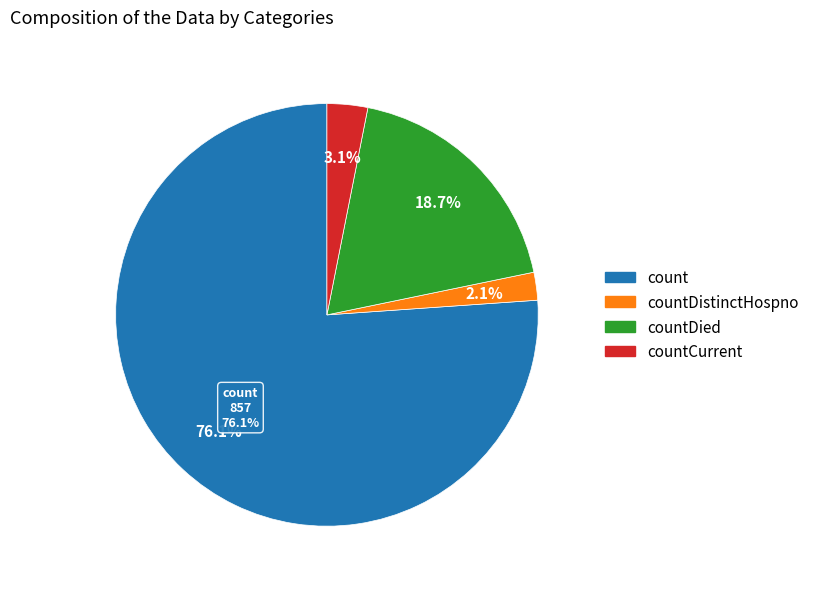

To the nearest percent, what portion does countDistinctHospno represent?

2%